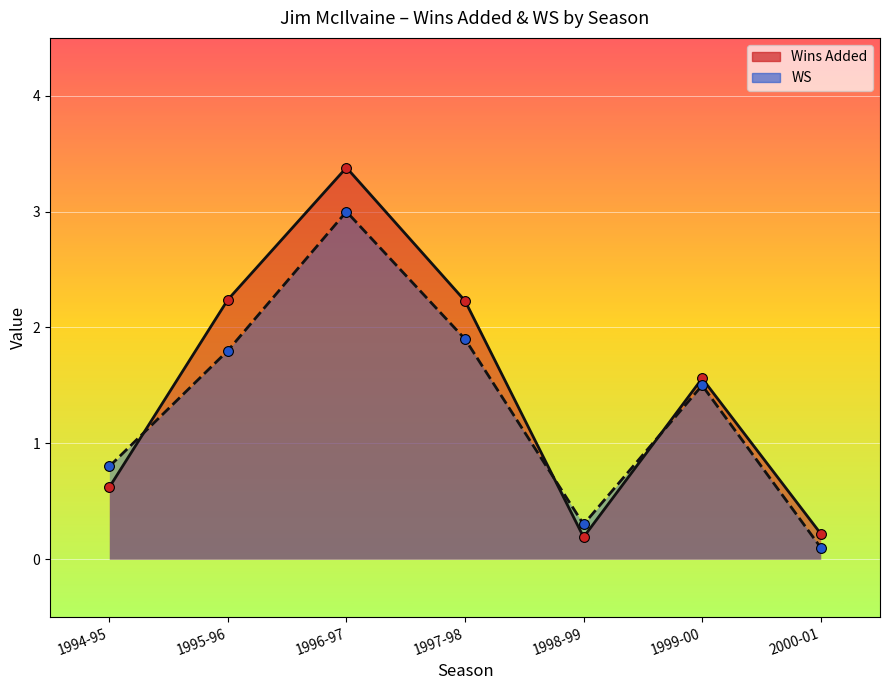

At which category is the sum across all series the highest?

1996-97